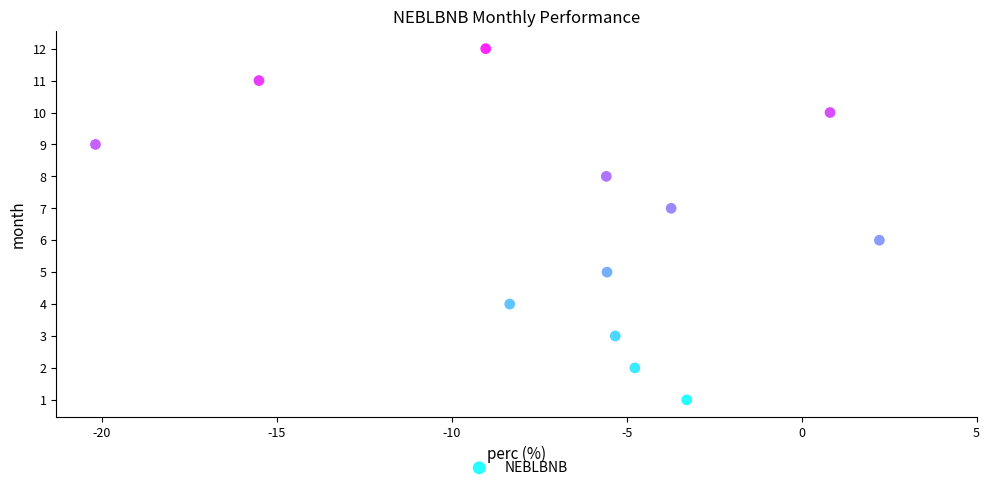

What is the range of Y values (max minus min)?

11